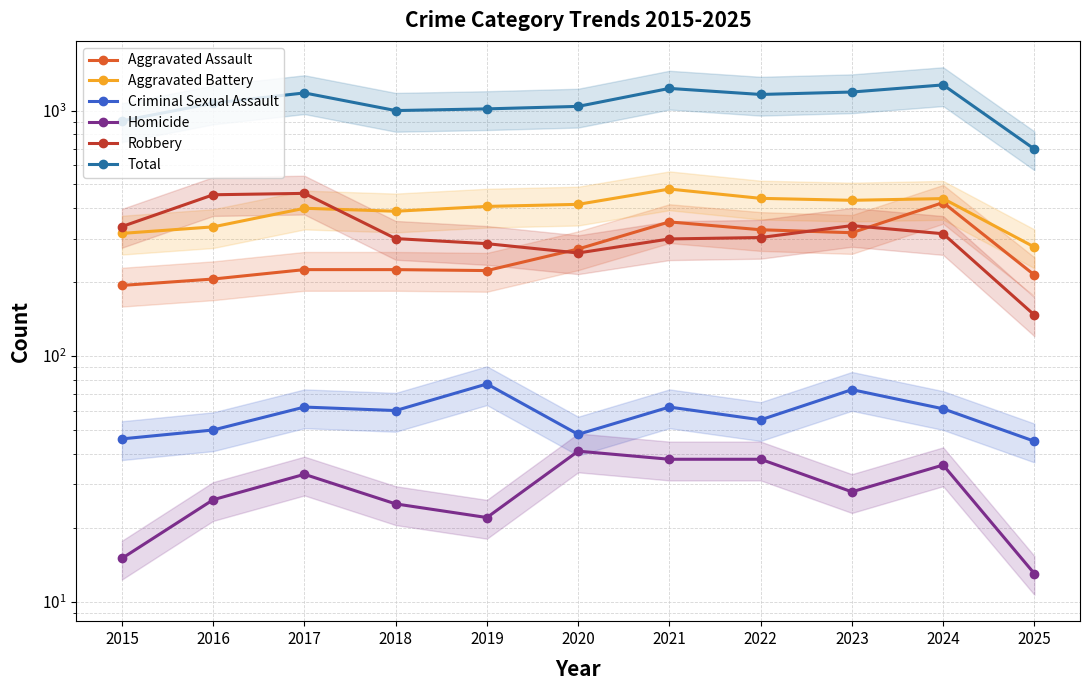

Reading right to left, what are all the values shown in this chart?

Aggravated Assault: 214	422	318	327	352	273	223	225	225	206	194
Aggravated Battery: 278	438	431	439	479	415	407	389	400	336	316
Criminal Sexual Assault: 45	61	73	55	62	48	77	60	62	50	46
Homicide: 13	36	28	38	38	41	22	25	33	26	15
Robbery: 147	315	340	304	300	263	287	301	460	454	337
Total: 697	1272	1190	1163	1231	1040	1016	1000	1180	1072	908